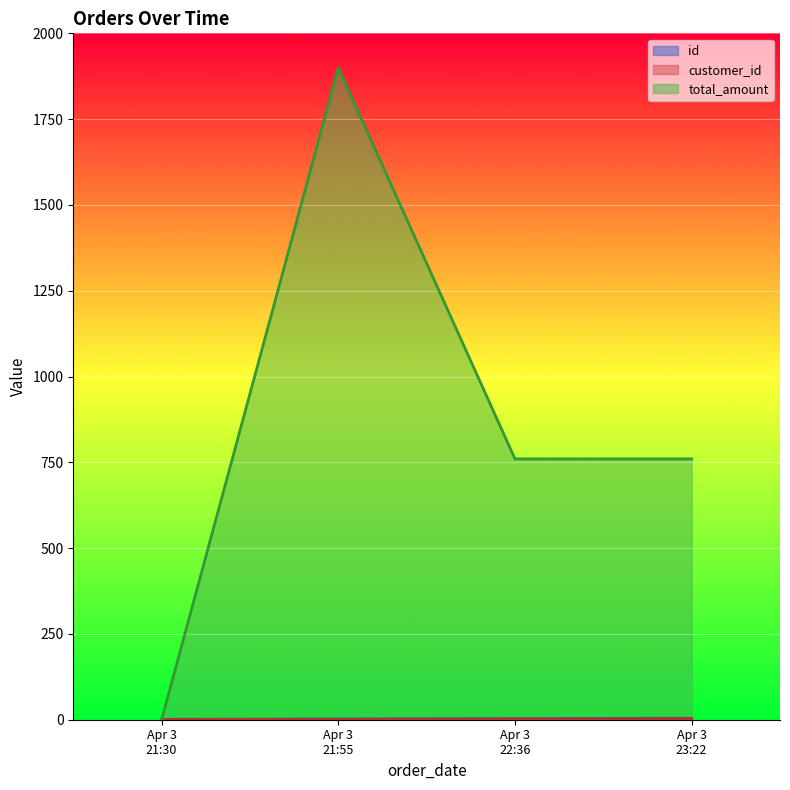

Which series has the largest range (max minus min)?

total_amount